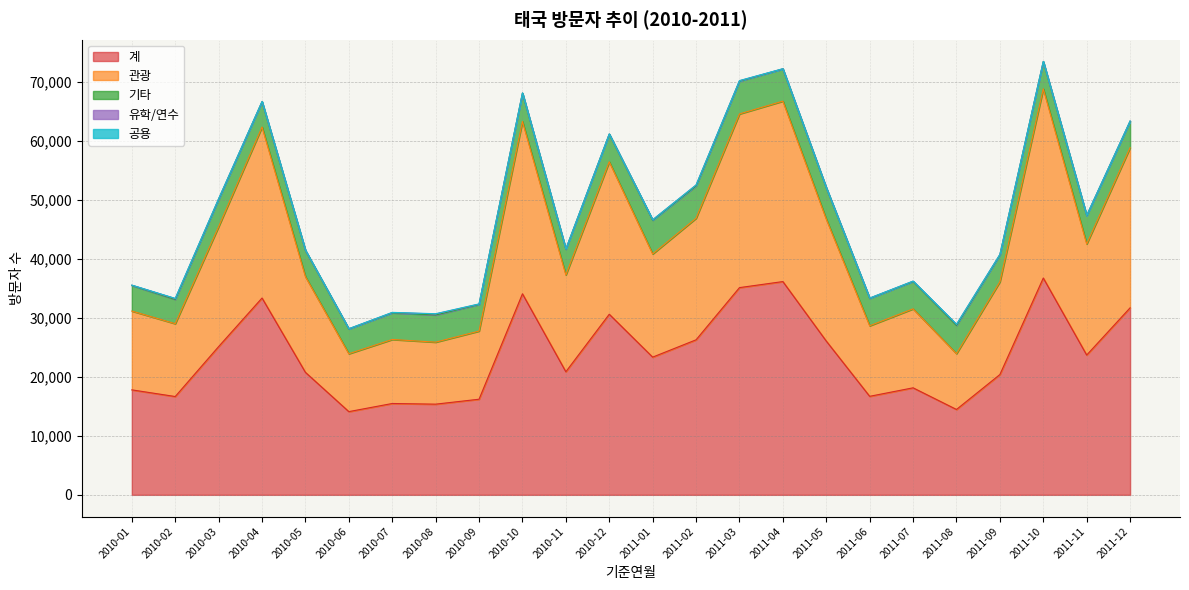

Rank the series at 2011-10 from highest to lowest value.

계, 관광, 기타, 공용, 유학/연수